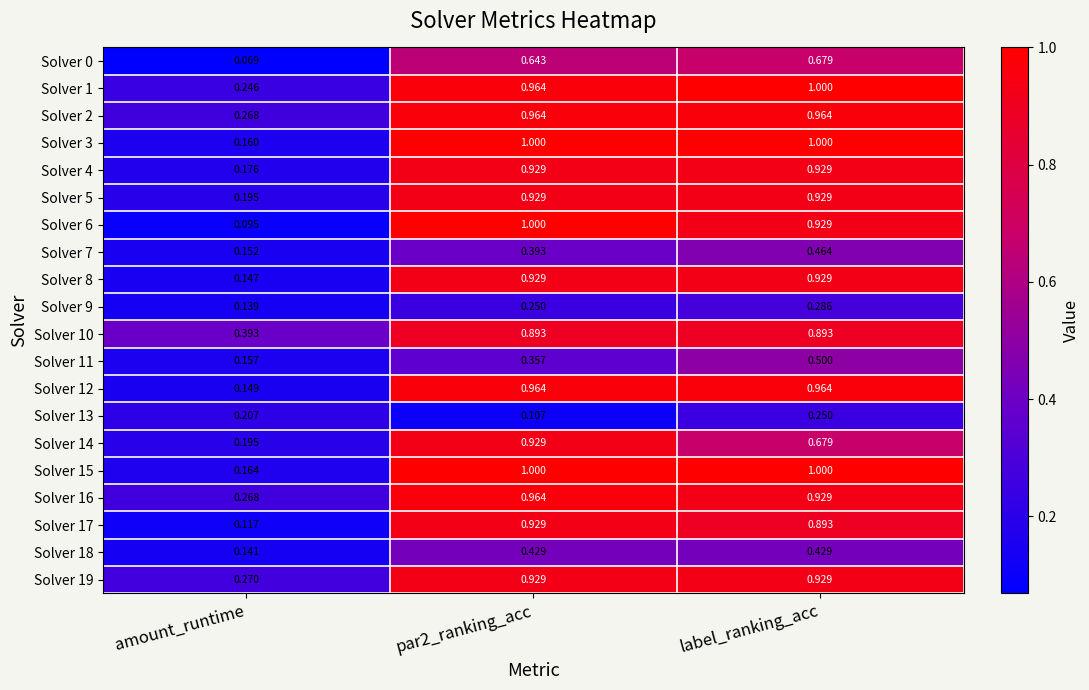

At which category does the chart reach its minimum across all series?

amount_runtime